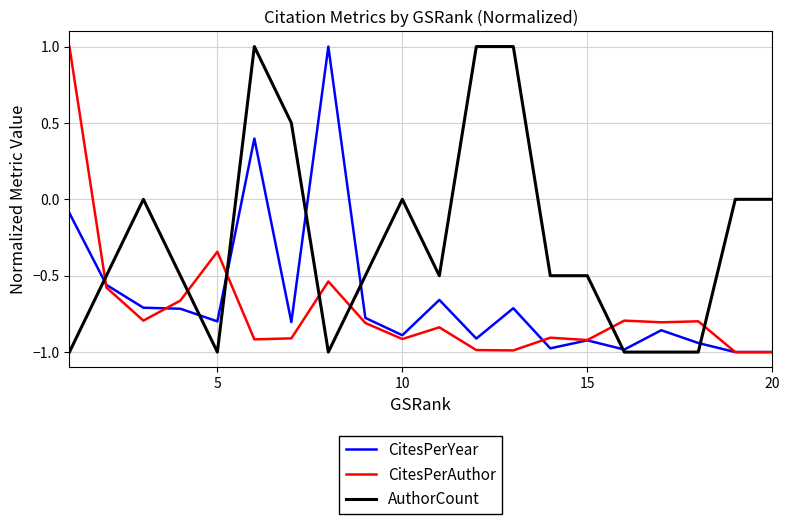

Which series has the largest total across all categories?

AuthorCount